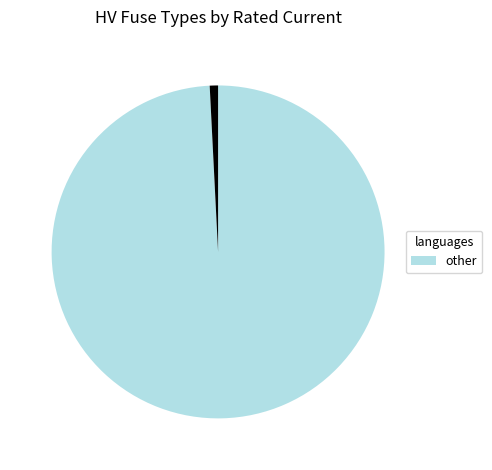

Is there any slice that represents more than half of the pie?

Yes